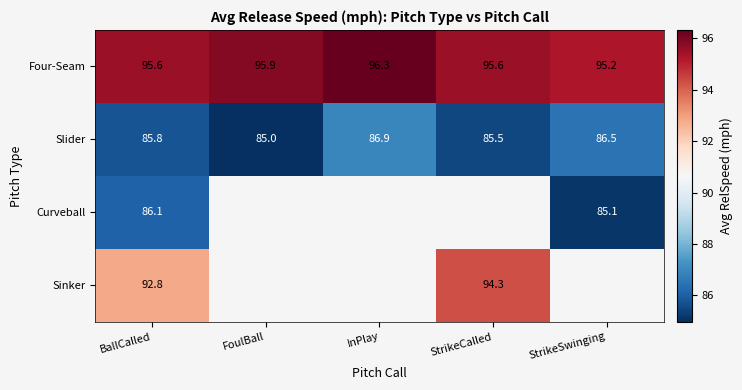

List the labels in order of Slider value, smallest first.

FoulBall, StrikeCalled, BallCalled, StrikeSwinging, InPlay